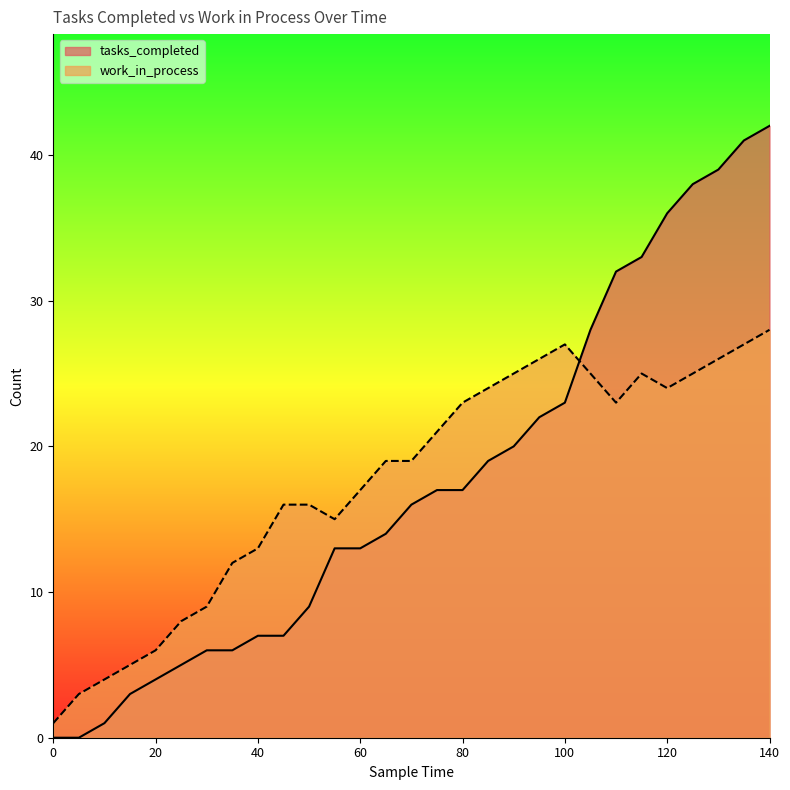

At which label does work_in_process reach its peak?

140